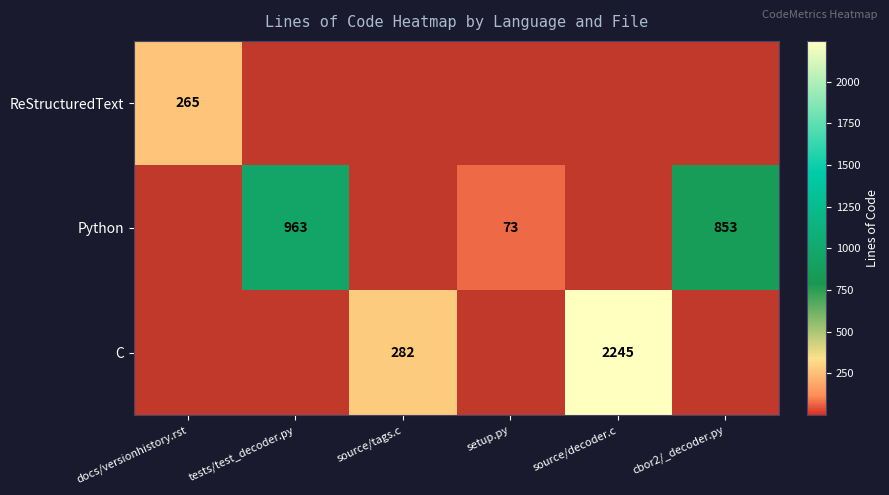

At which label does ReStructuredText reach its peak?

docs/versionhistory.rst